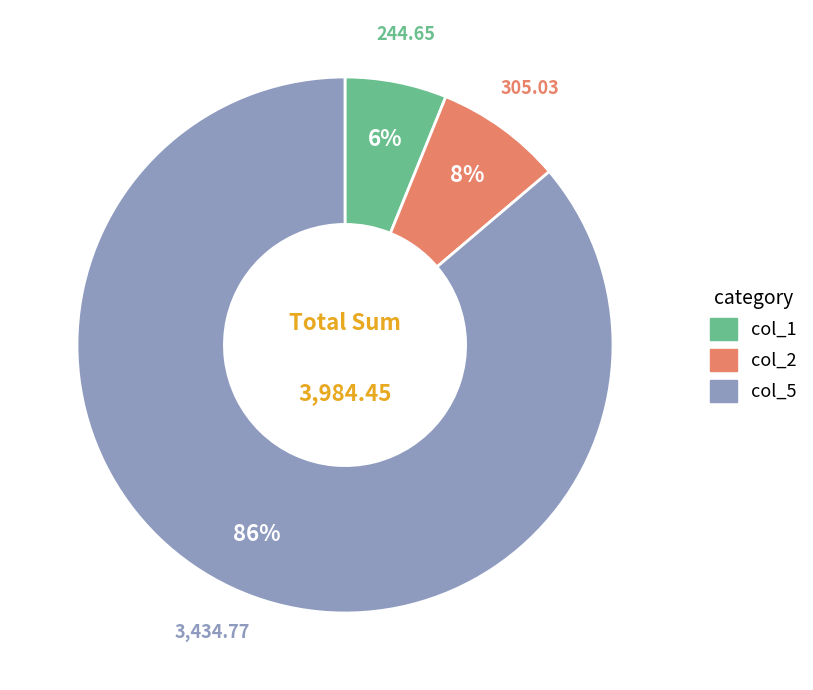

Rank the categories by value from highest to lowest.

col_5, col_2, col_1